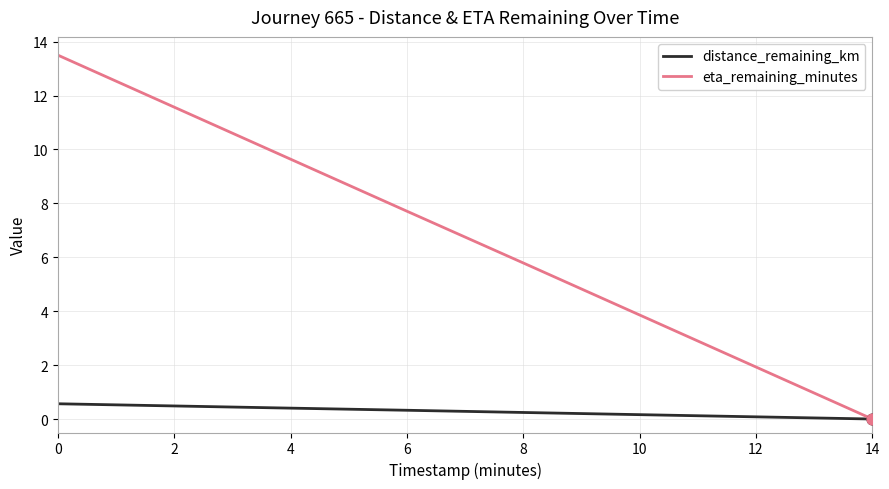

What are all the series names shown in the legend?

distance_remaining_km, eta_remaining_minutes